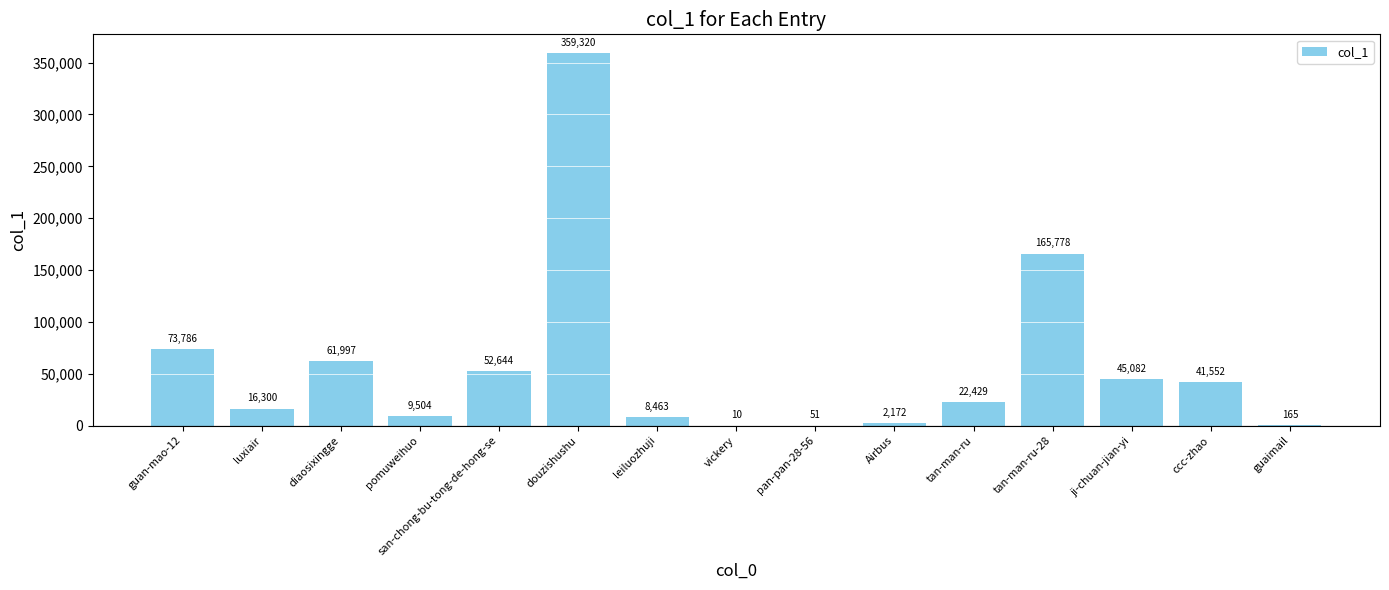

What is the sum of all values?

859253